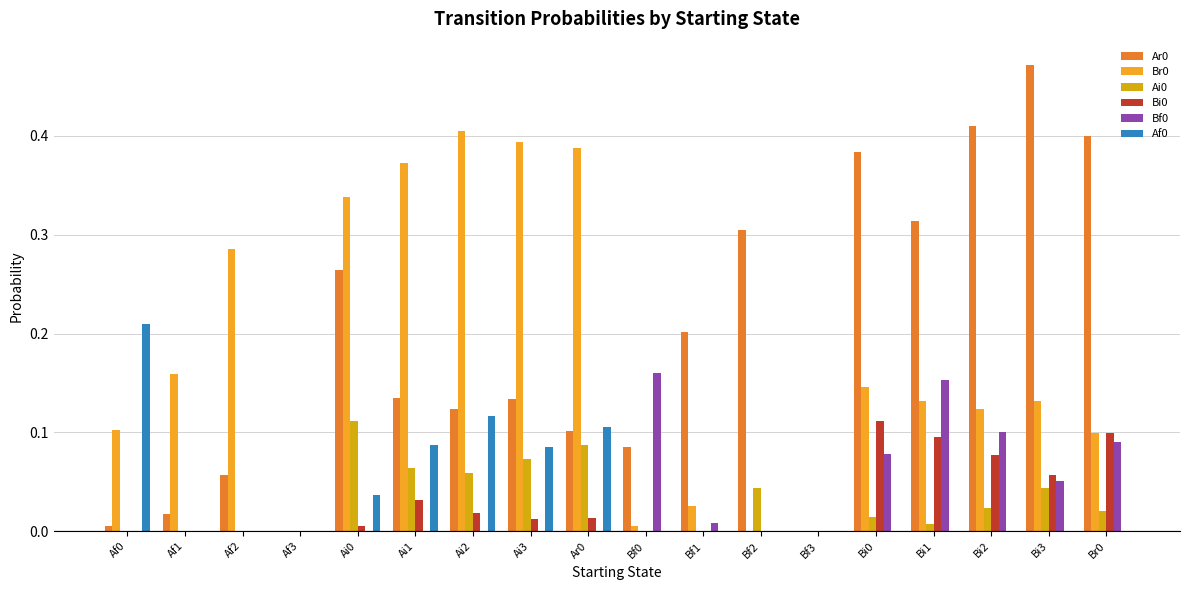

True or false: Bi0 has a value of -0.1 at Bf3.

False